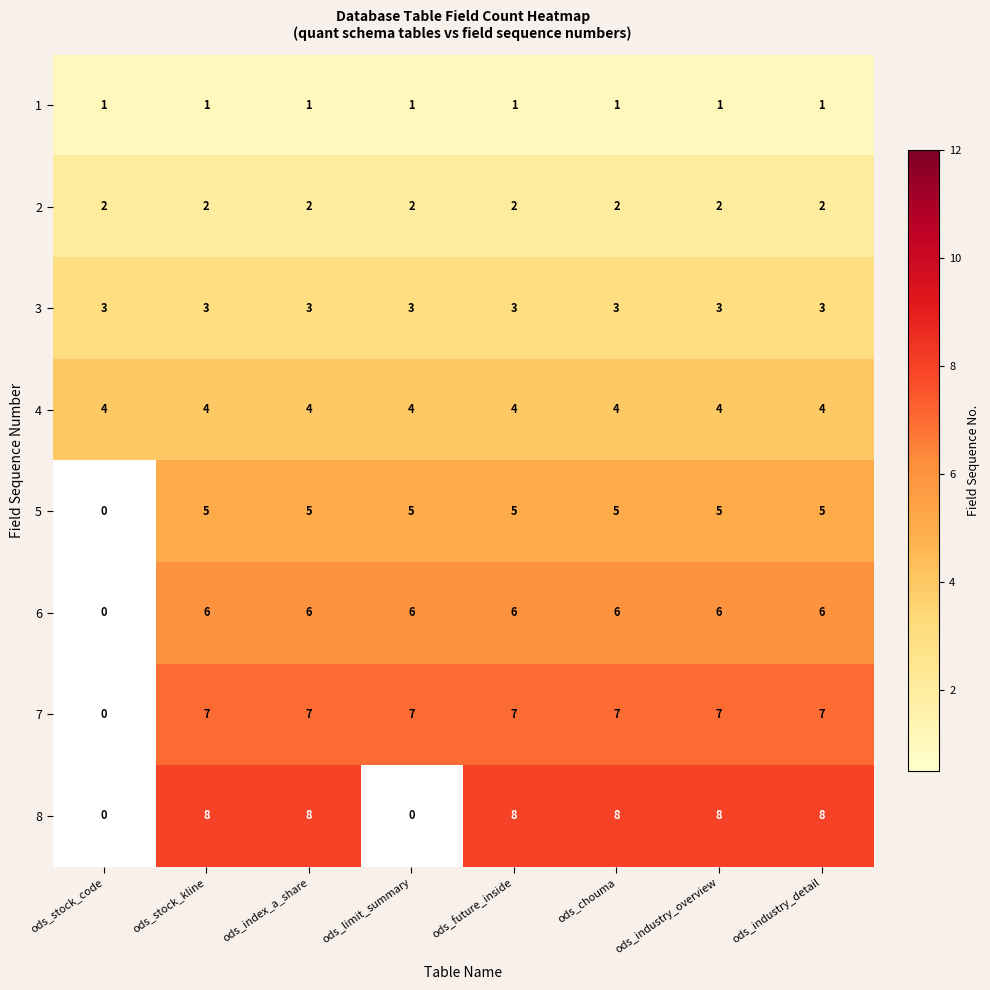

Is the value of 3 at ods_stock_kline greater than the value of 5 at ods_industry_overview?

No